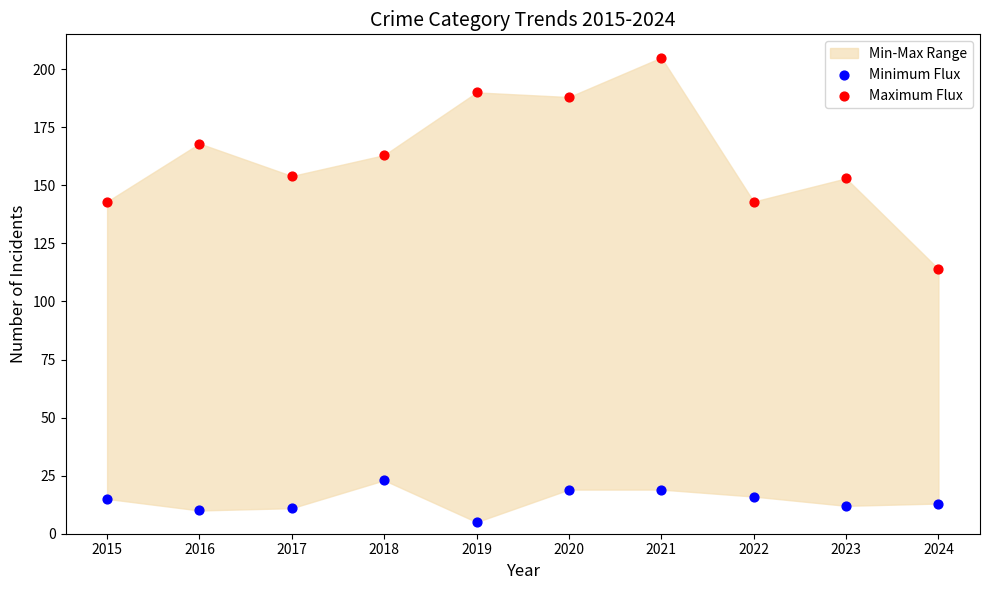

Across all data points, what is the range of Y values (max minus min)?

200